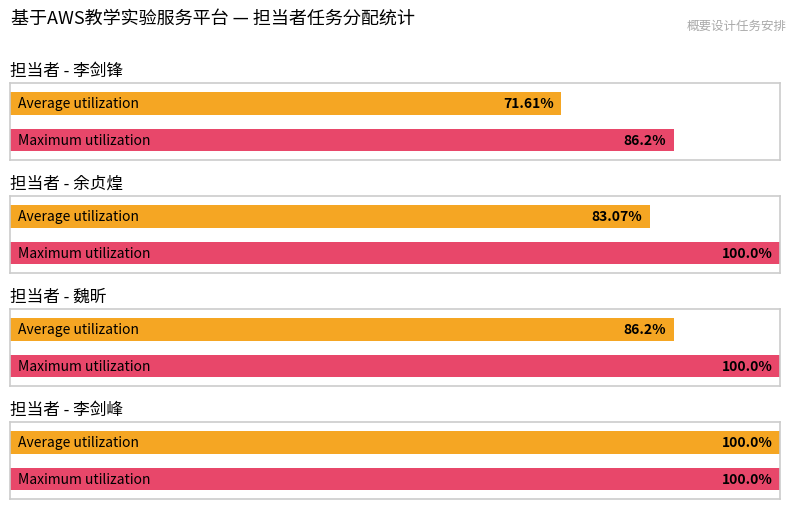

Between 16 and 魏昕、余贞煌, which is larger?

16